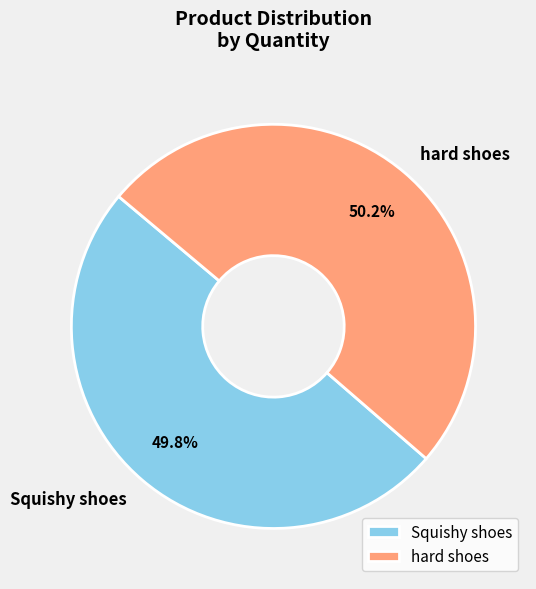

To the nearest percent, what is the average slice percentage?

50%